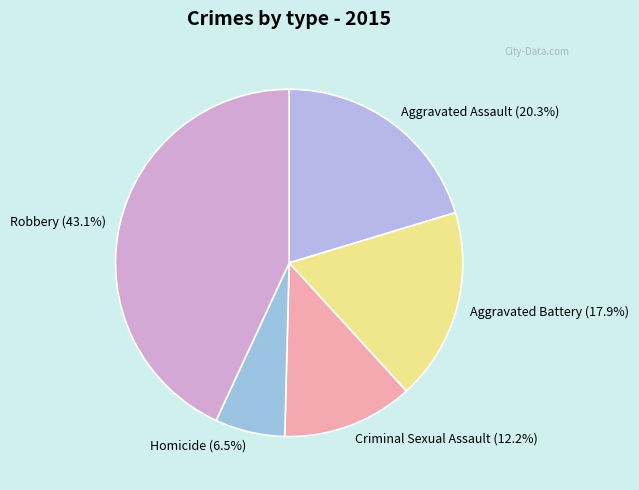

To the nearest percent, what is the combined percentage of Criminal Sexual Assault and Homicide?

19%